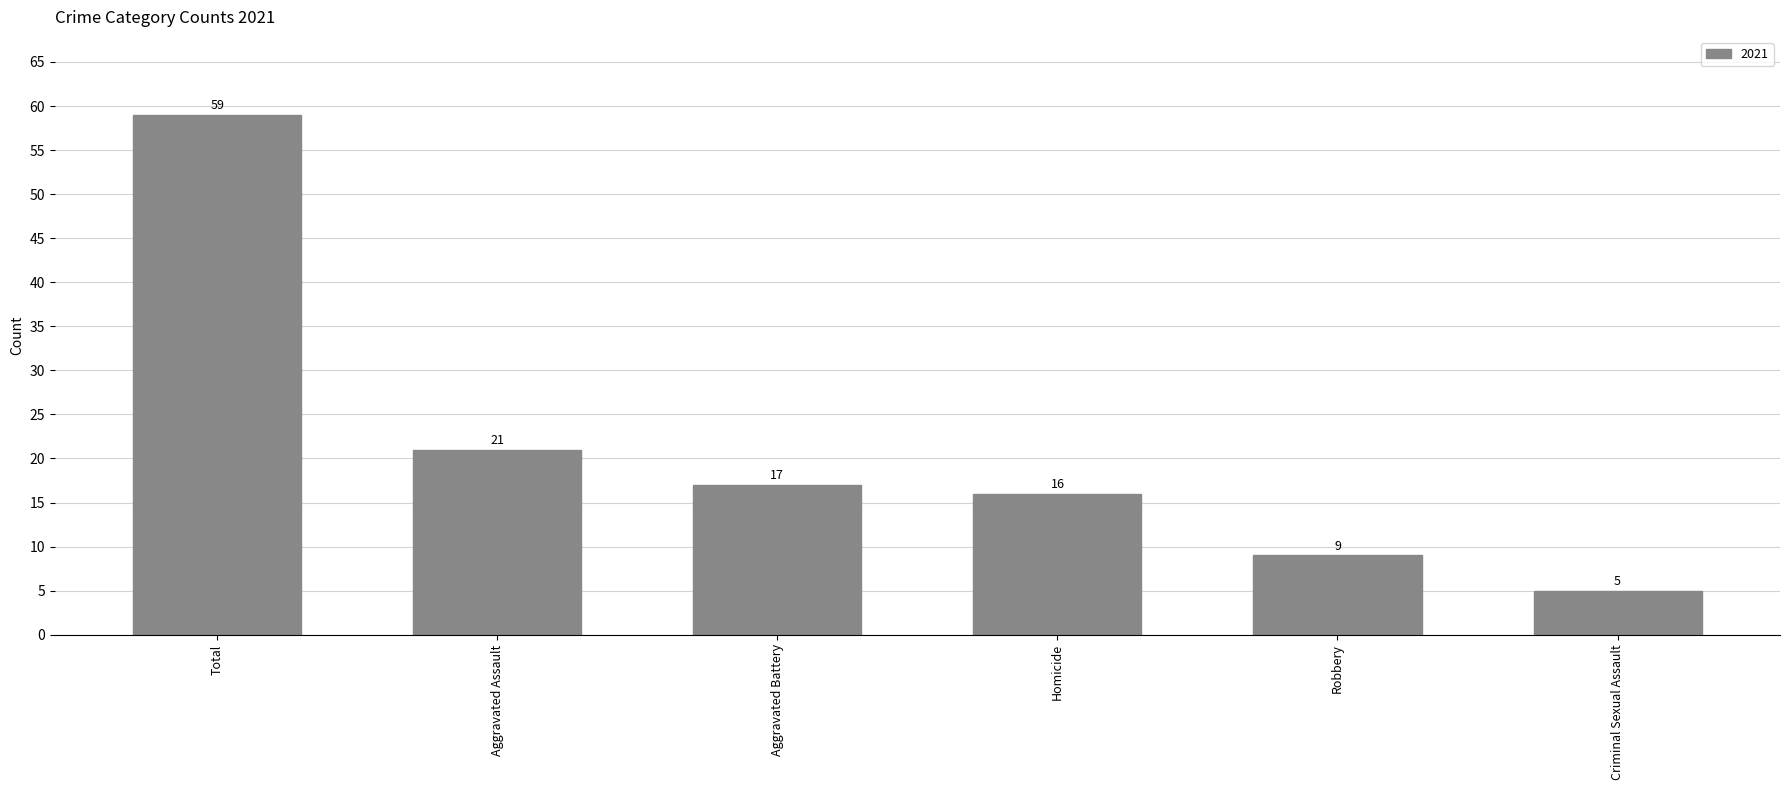

At which category does the chart reach its peak across all series?

Total